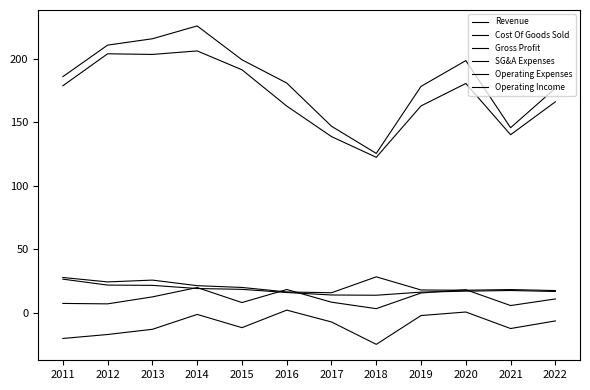

Which series changed the most between 2015 and 2018?

Revenue